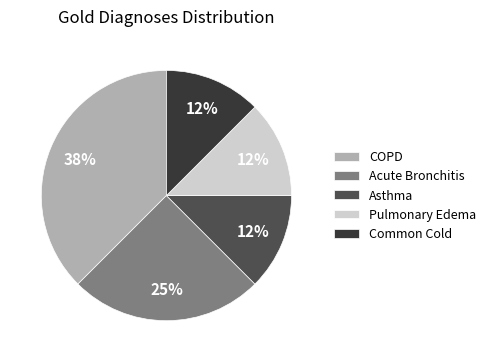

What is the ratio of the value at Common Cold to the value at Pulmonary Edema?

1.0